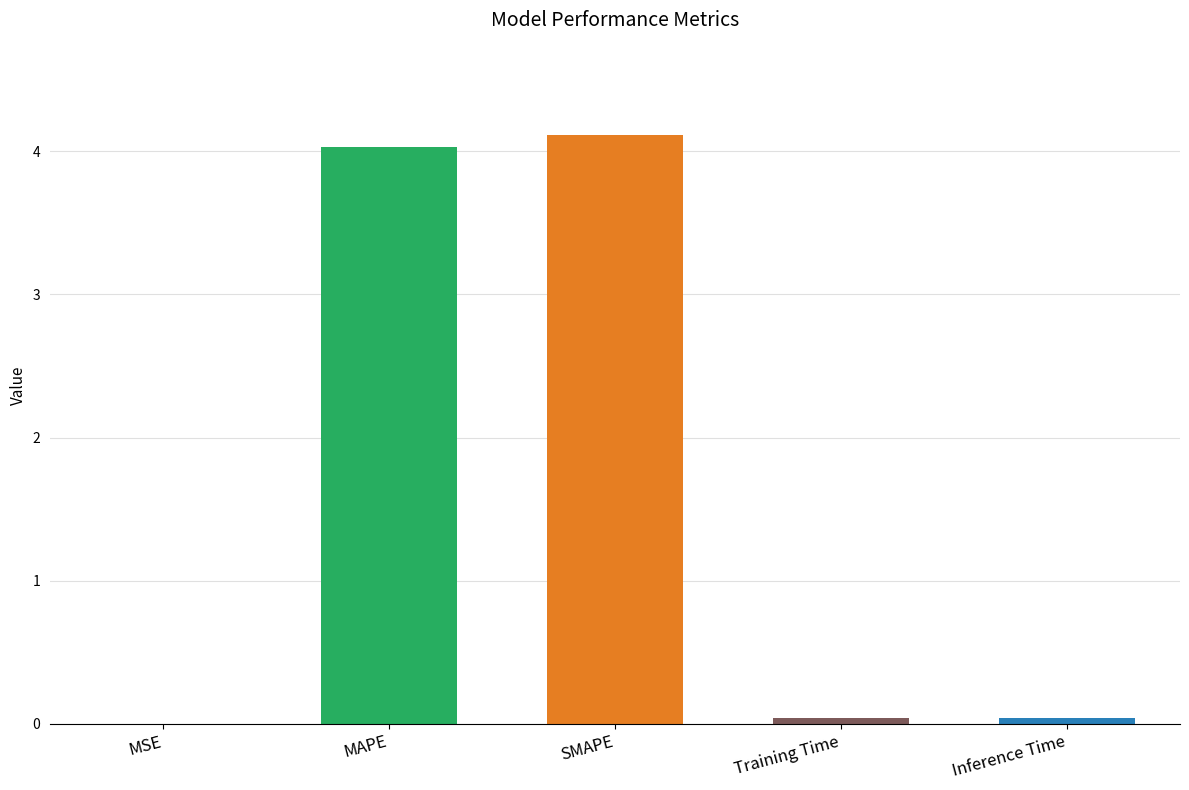

The chart shows a value of 0.0 at Inference Time. True or false?

True